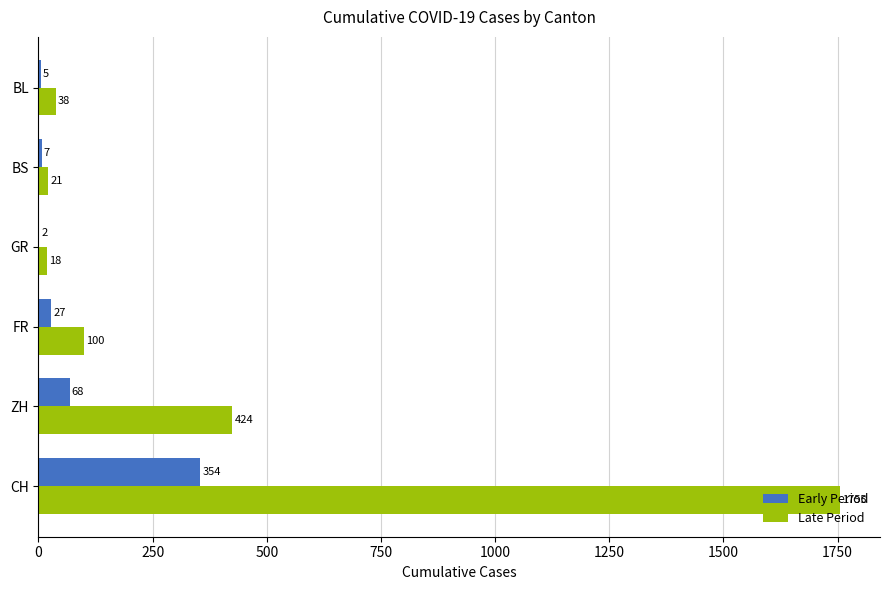

What is the sum of the Late Period values at ZH and CH?

2179